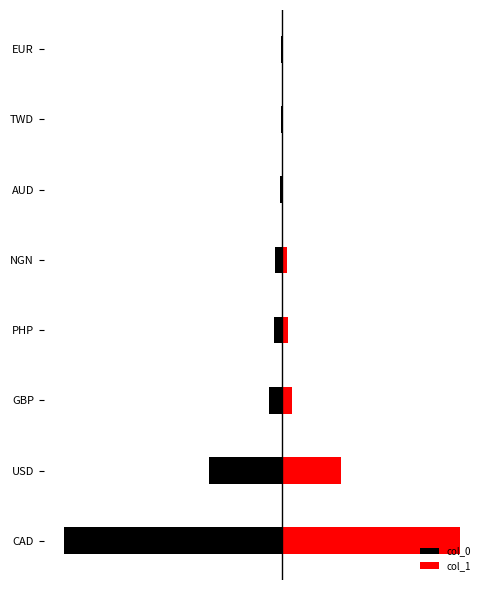

Rank the categories by col_1 value from lowest to highest.

EUR, TWD, AUD, NGN, PHP, GBP, USD, CAD